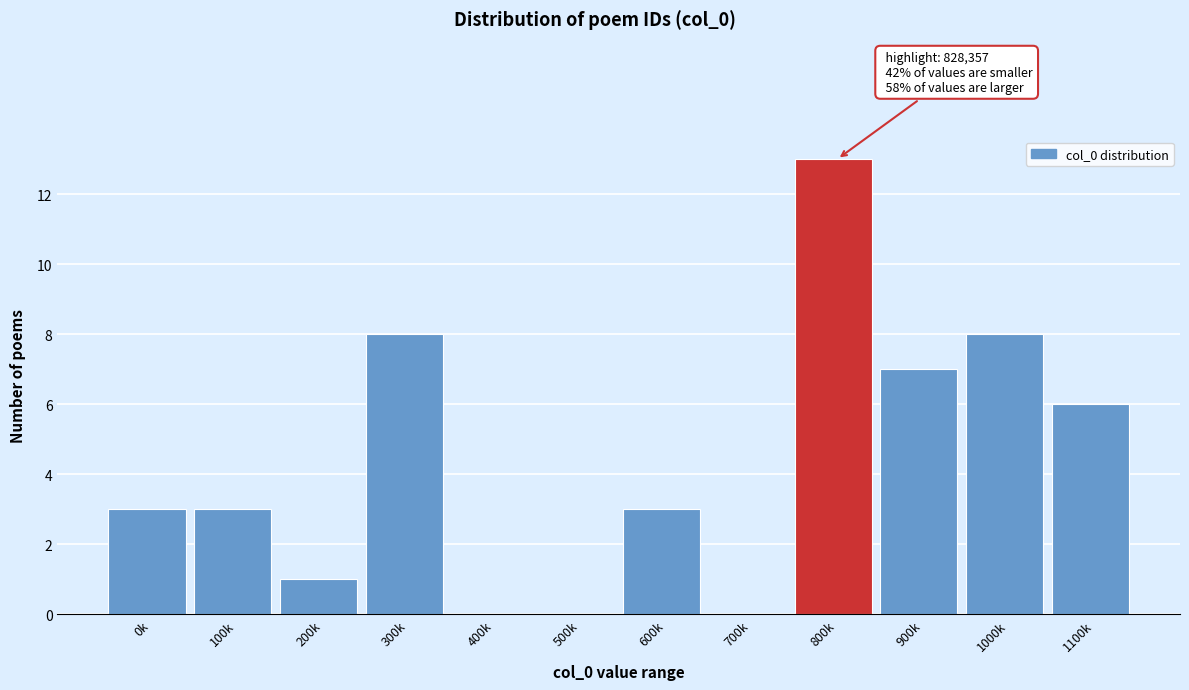

Reading right to left, list all the values displayed in this chart.

1100k=6	1000k=8	900k=7	800k=13	700k=0	600k=3	500k=0	400k=0	300k=8	200k=1	100k=3	0k=3